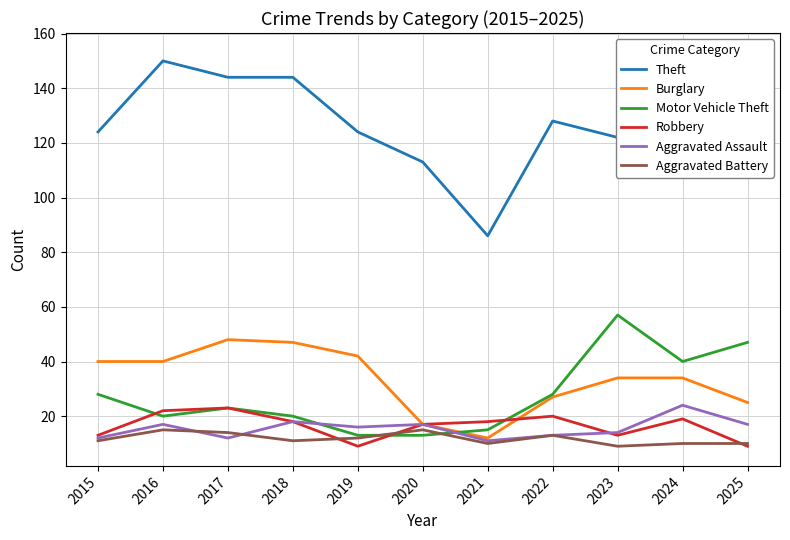

Count the number of data series in this chart.

6